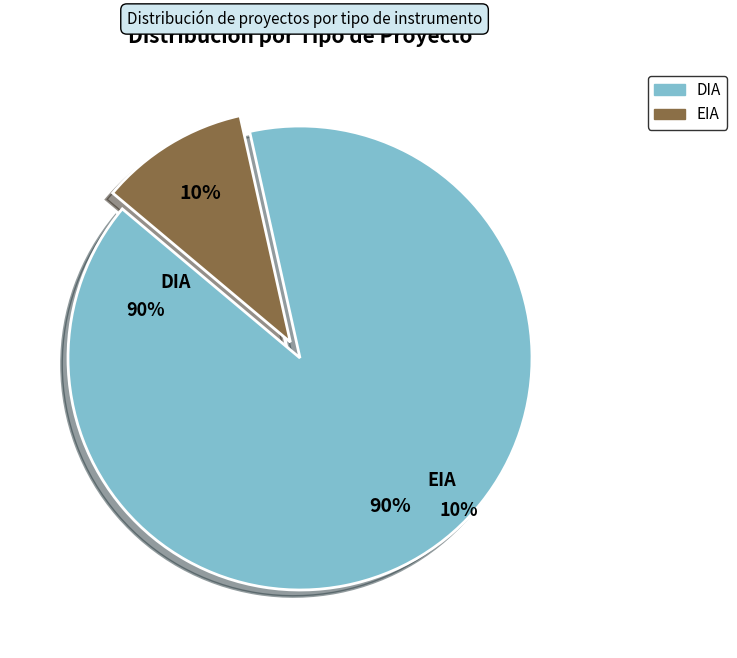

To the nearest percent, what is the difference between the DIA and EIA slice percentages?

79%